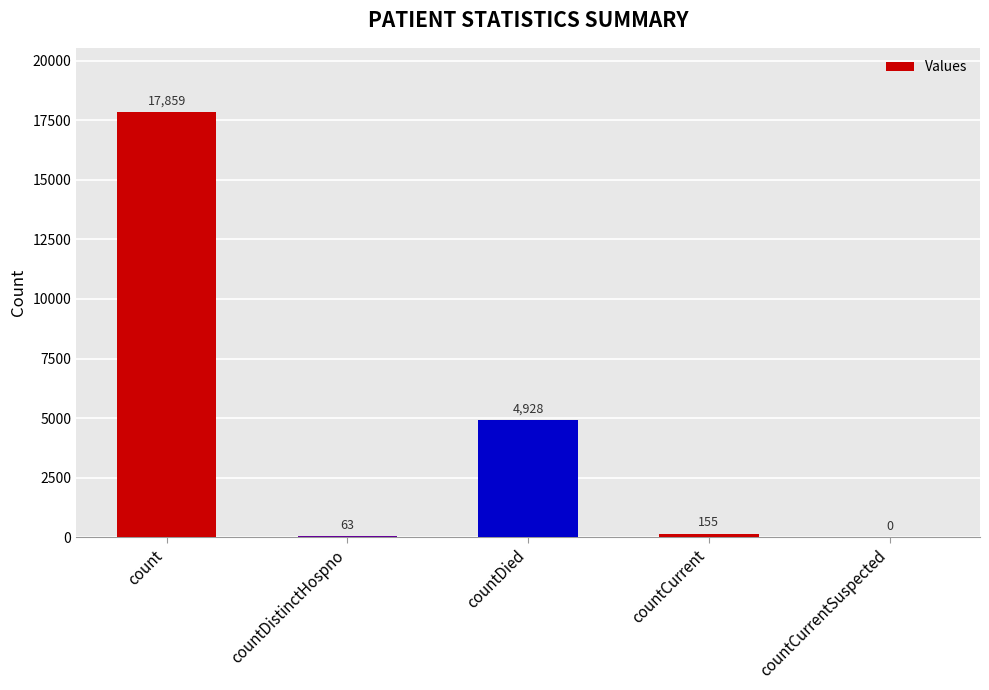

What is the average value?

4601